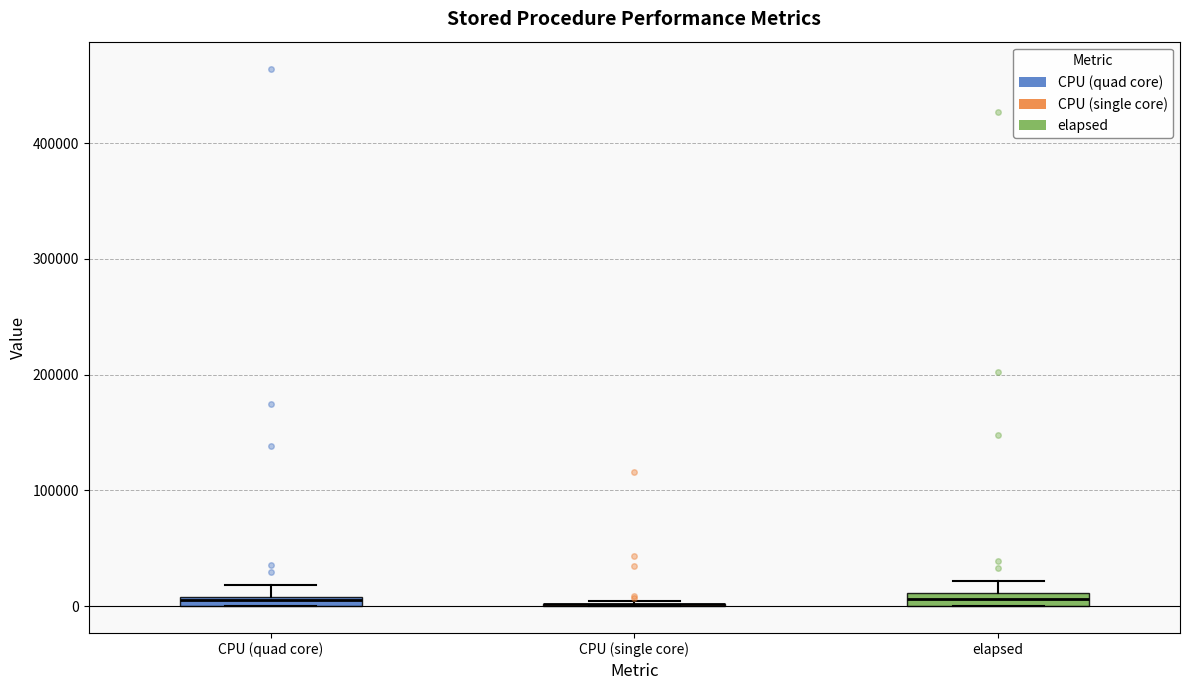

Where is the lower edge of the box for elapsed on the y-axis? The values are not printed on the chart, so give them approximately, as read against the axis.

0